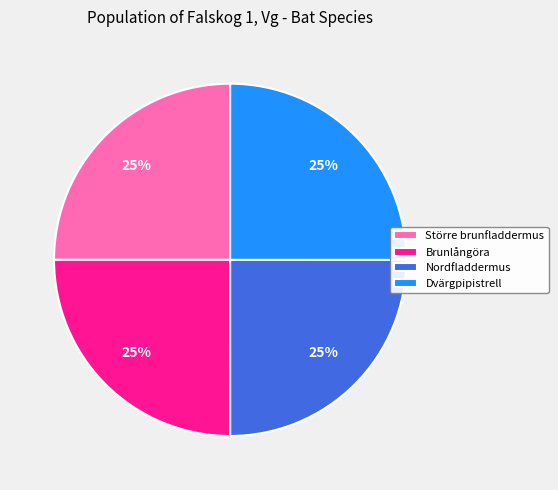

What percentage is the Större brunfladdermus slice, to the nearest percent?

25%